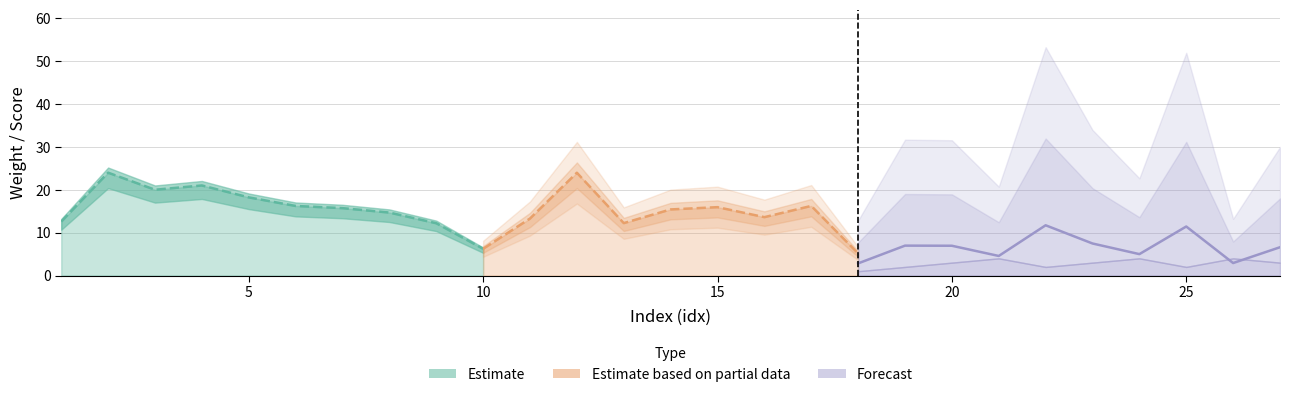

Which category has the highest value across all series?

2